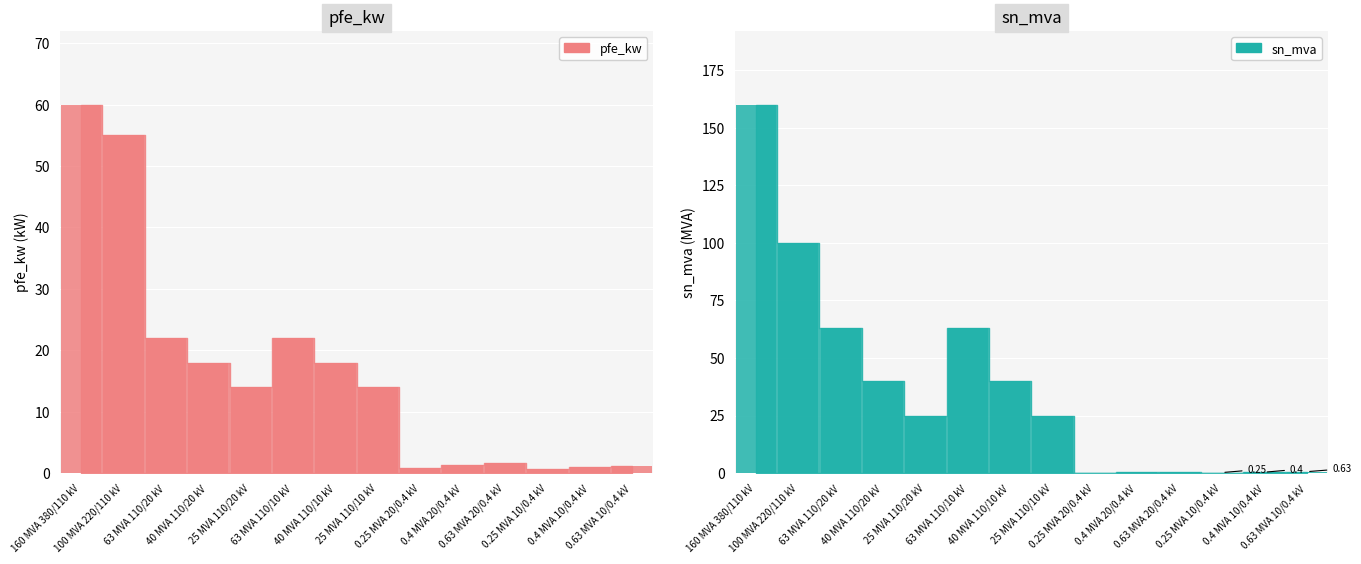

Between 63 MVA 110/10 kV and 100 MVA 220/110 kV, which is larger?

100 MVA 220/110 kV